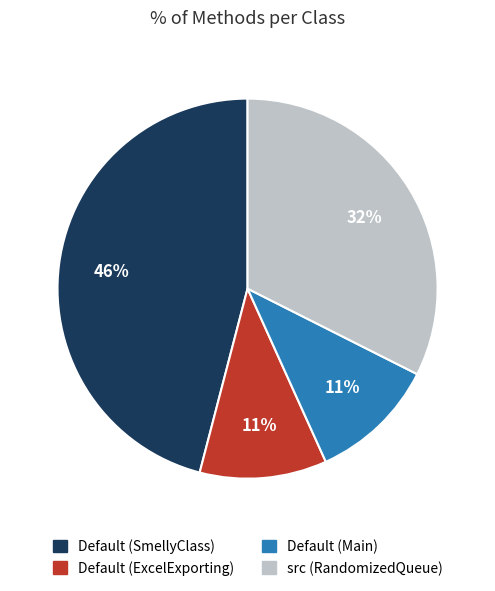

Is there any slice that represents more than half of the pie?

No